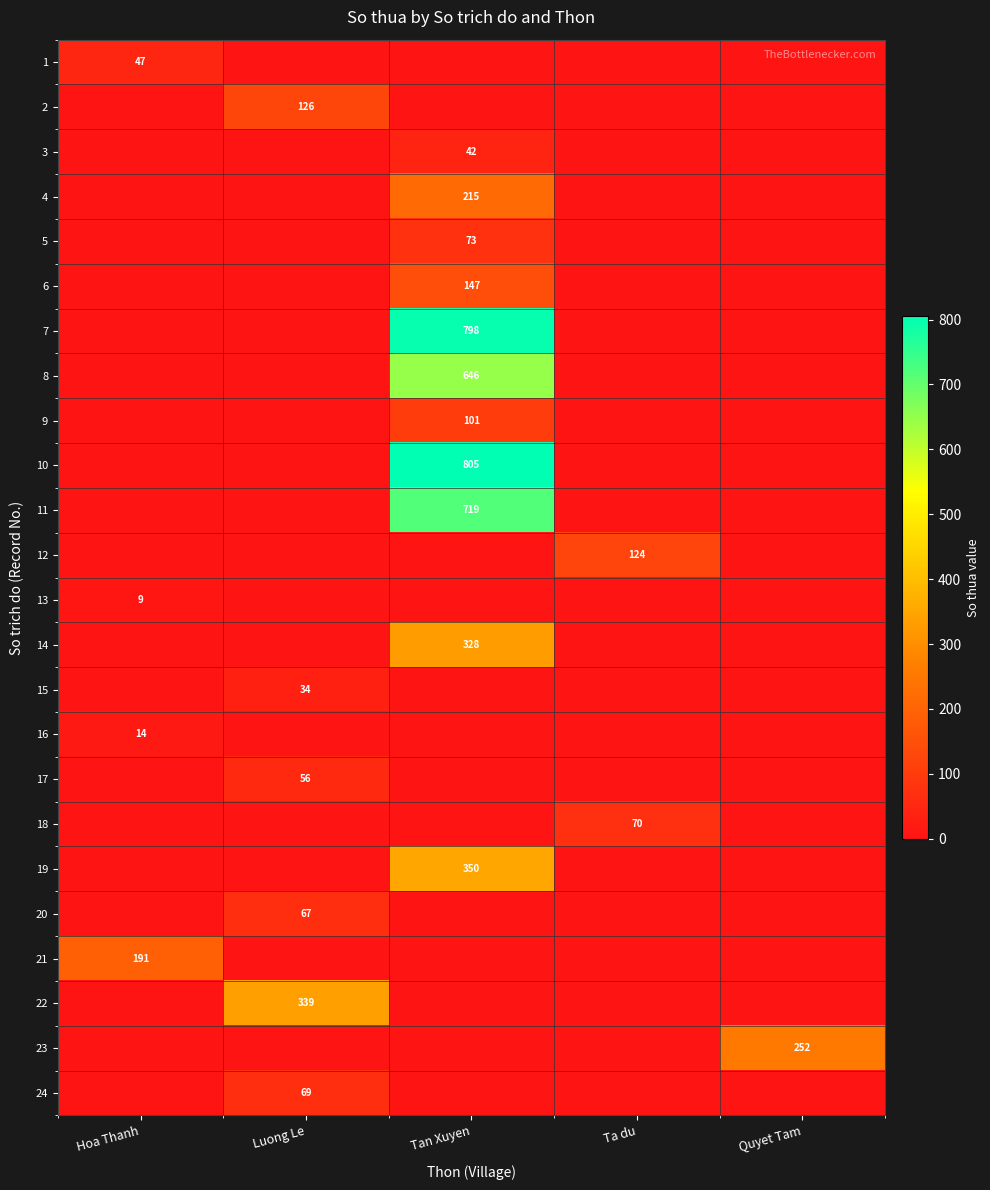

Is it true that 9 equals 62 at Tan Xuyen?

False